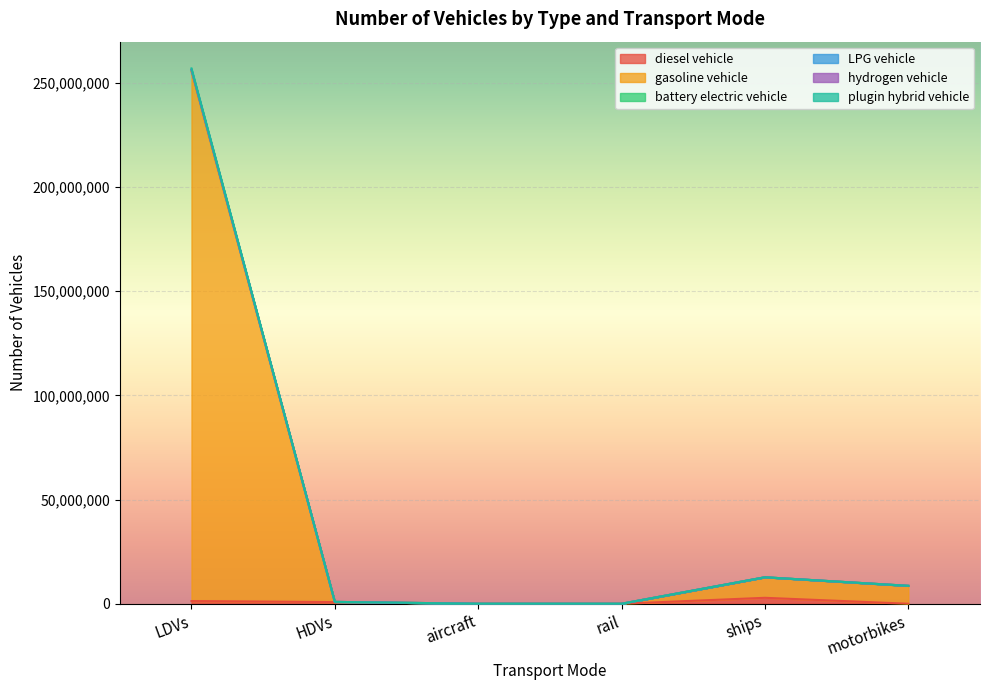

What is the label of the 3rd point from the right?

rail